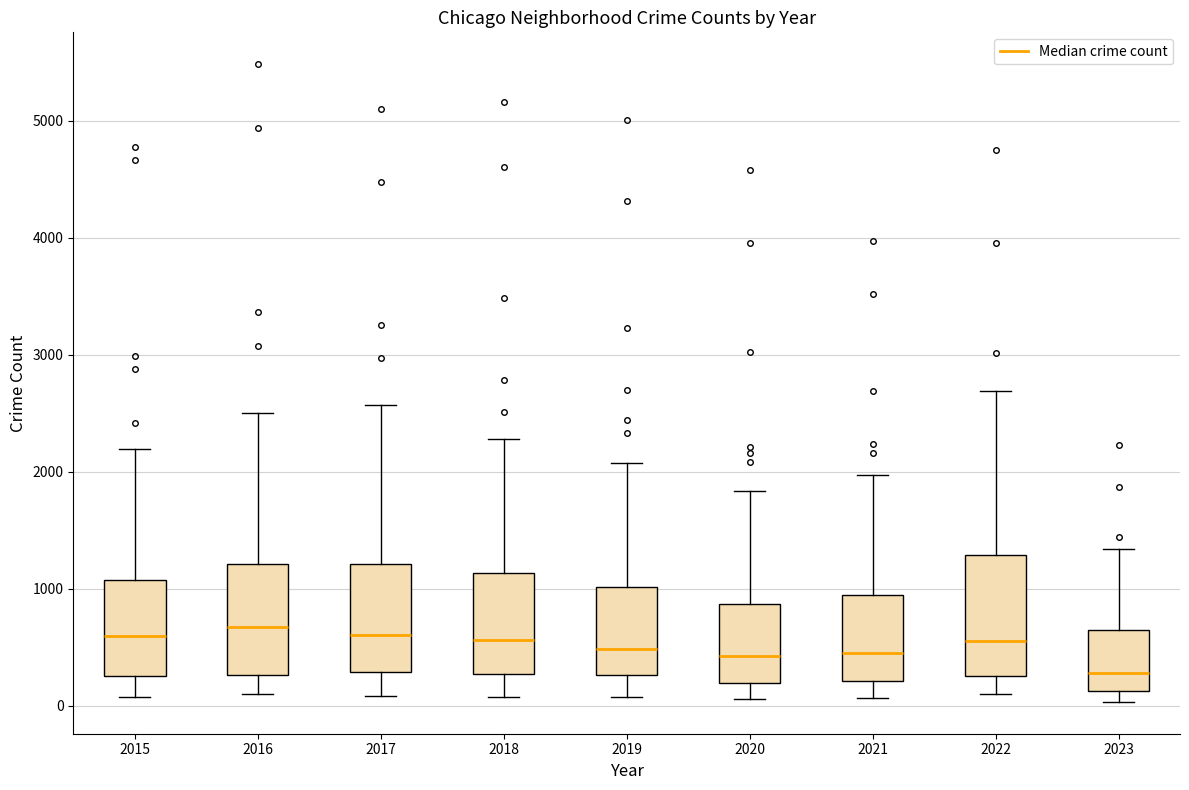

Where does the upper whisker of the box at x = 2020 end on the y-axis? The values are not printed on the chart, so give them approximately, as read against the axis.

1800